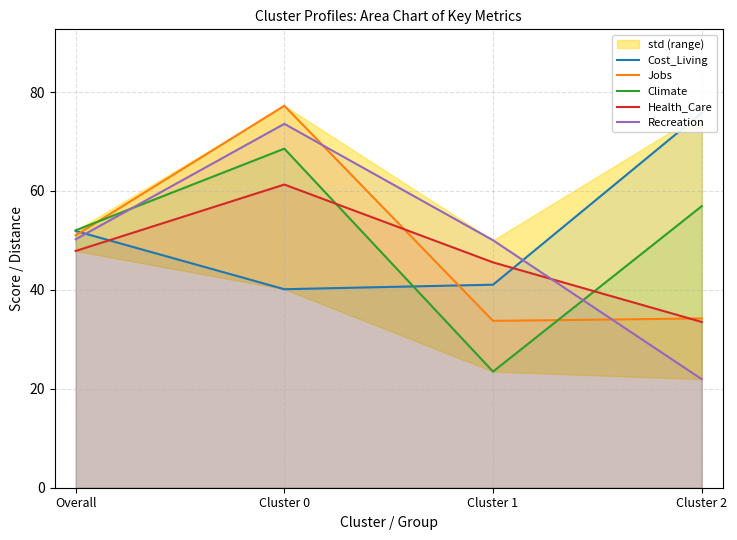

At which category does Jobs reach its first local peak?

Cluster 0